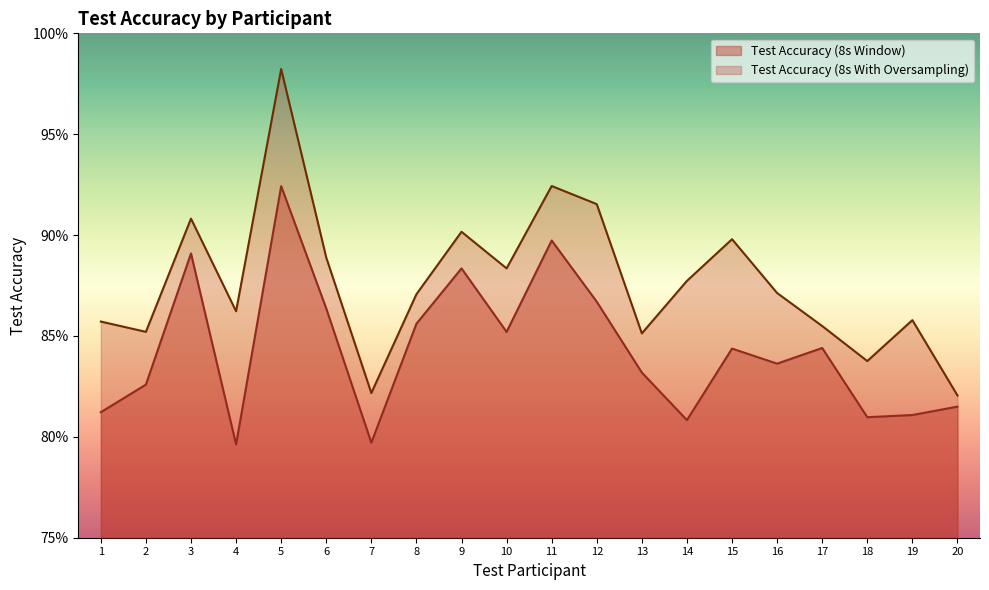

Does the chart display data point markers on the line(s)?

No